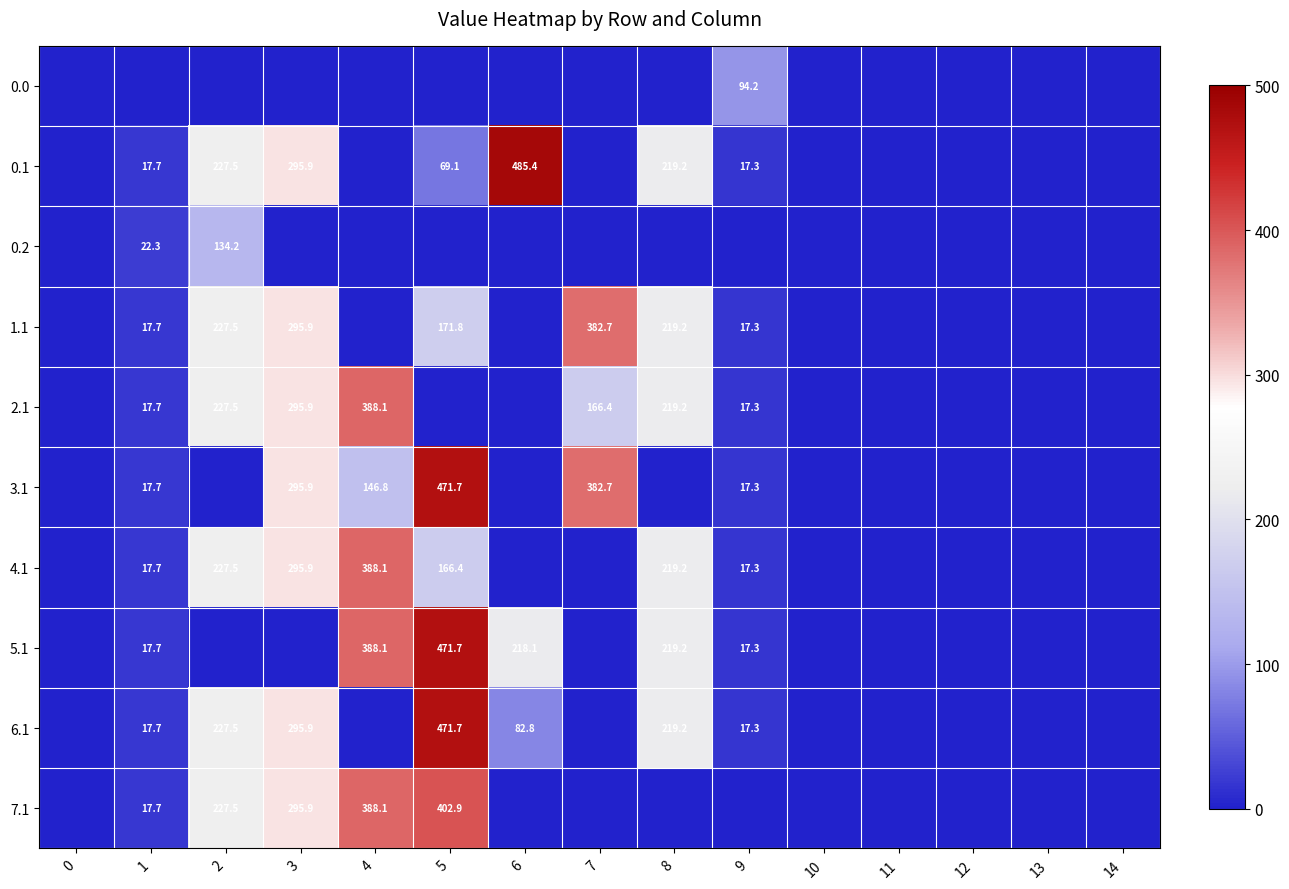

At how many categories does at least one series exceed 454?

2